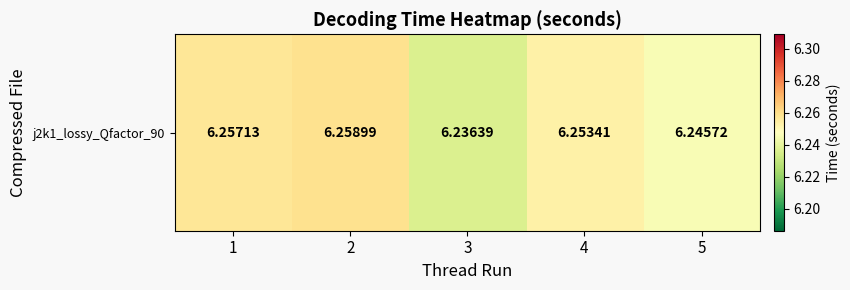

Which category has the highest value across all series?

2